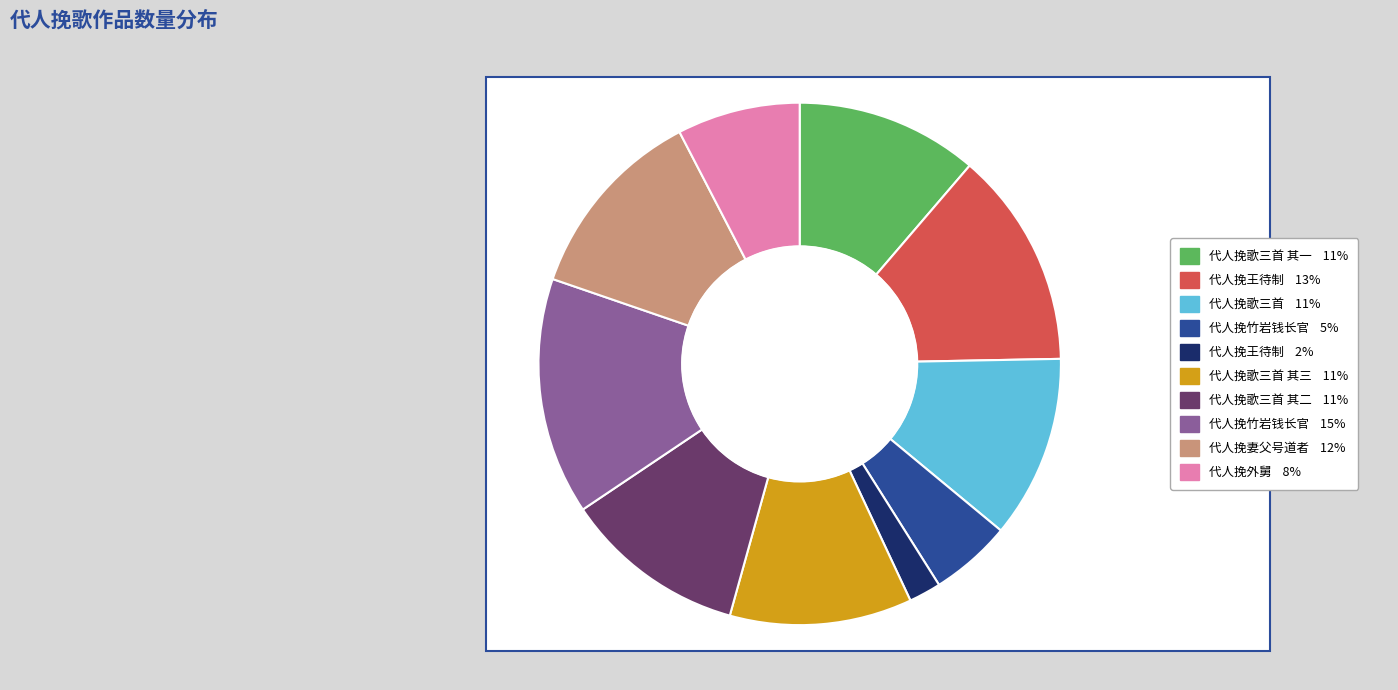

Which has a higher value, 代人挽外舅 or 代人挽妻父号道者?

代人挽妻父号道者